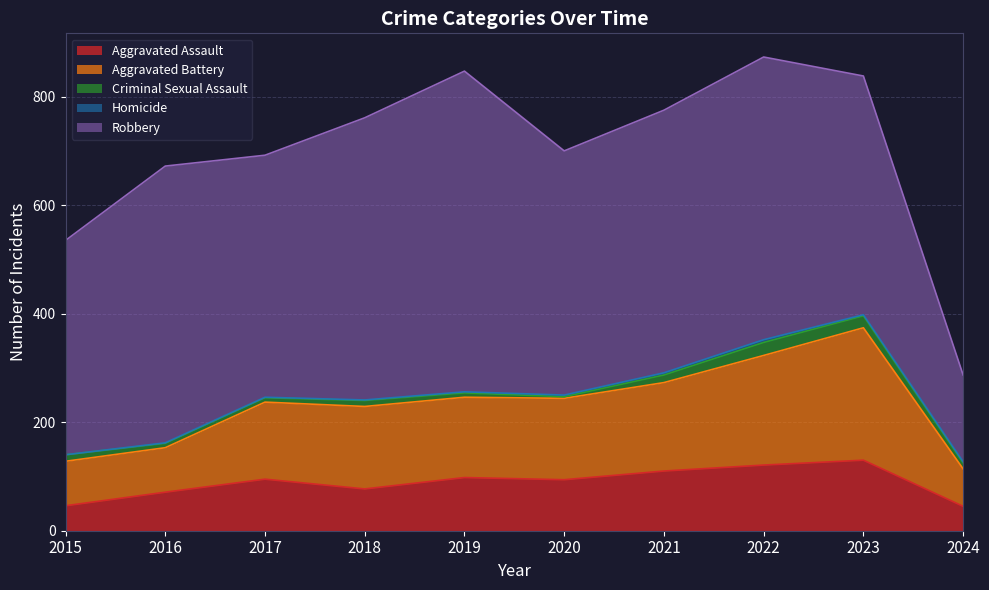

True or false: Criminal Sexual Assault and Robbery intersect in this chart.

False